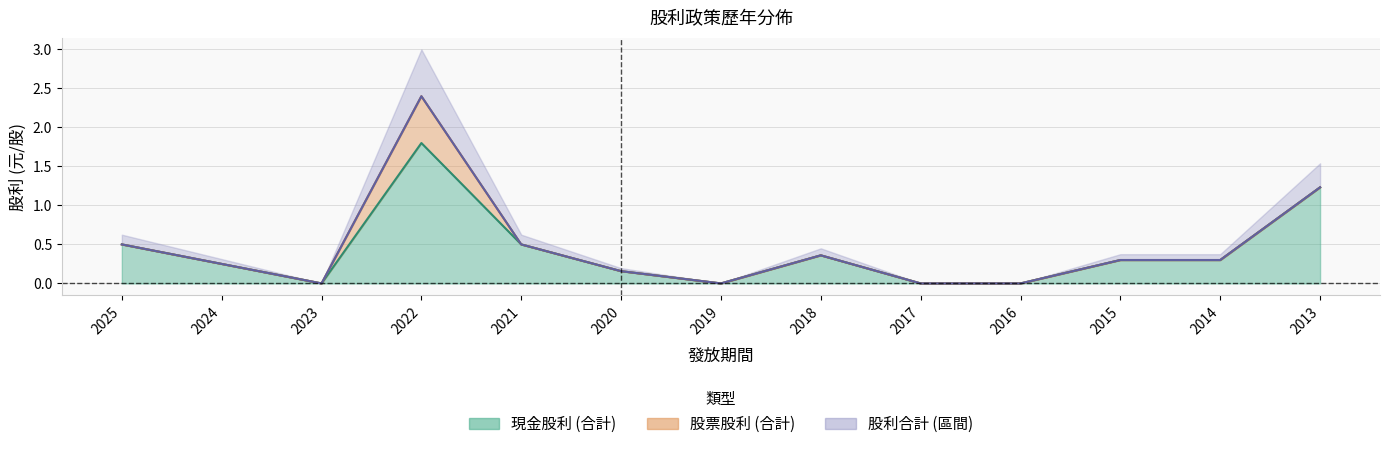

What is the greatest value displayed?

2.4